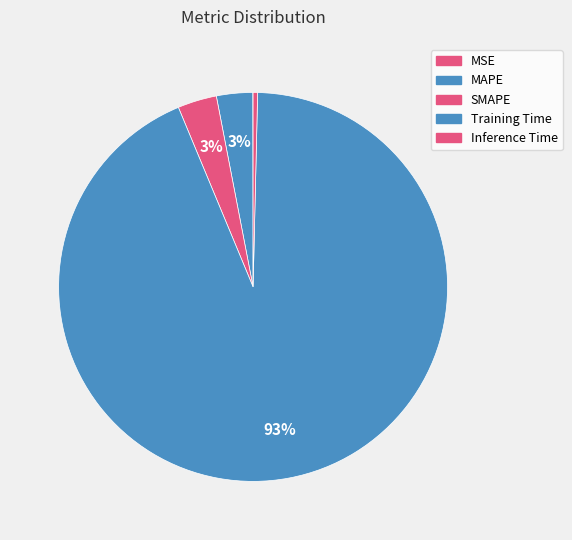

The MAPE slice represents 1% of the pie. True or false?

False